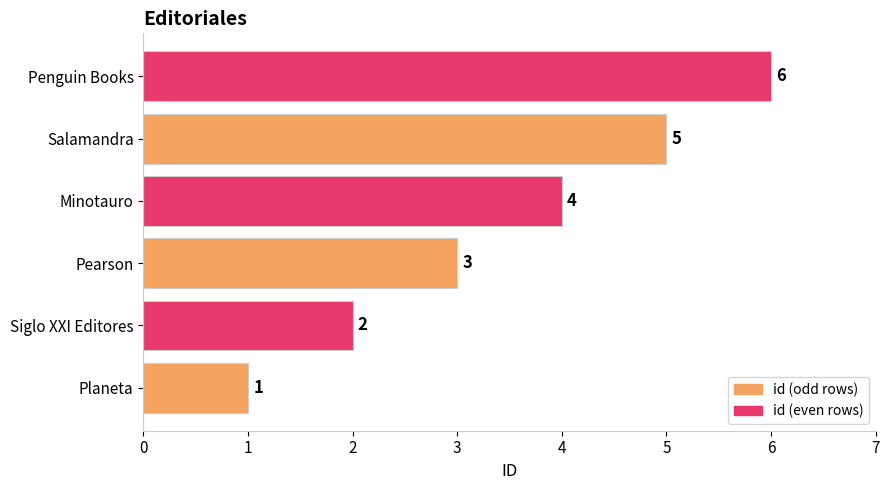

What is the change in value from Siglo XXI Editores to Salamandra?

+3